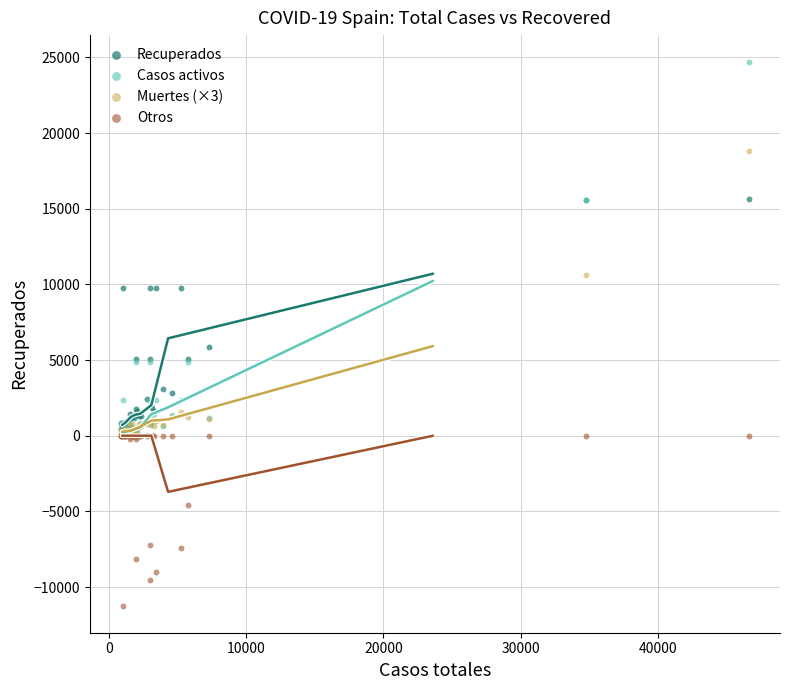

Across all series, what Y value is closest to 6728?

5833